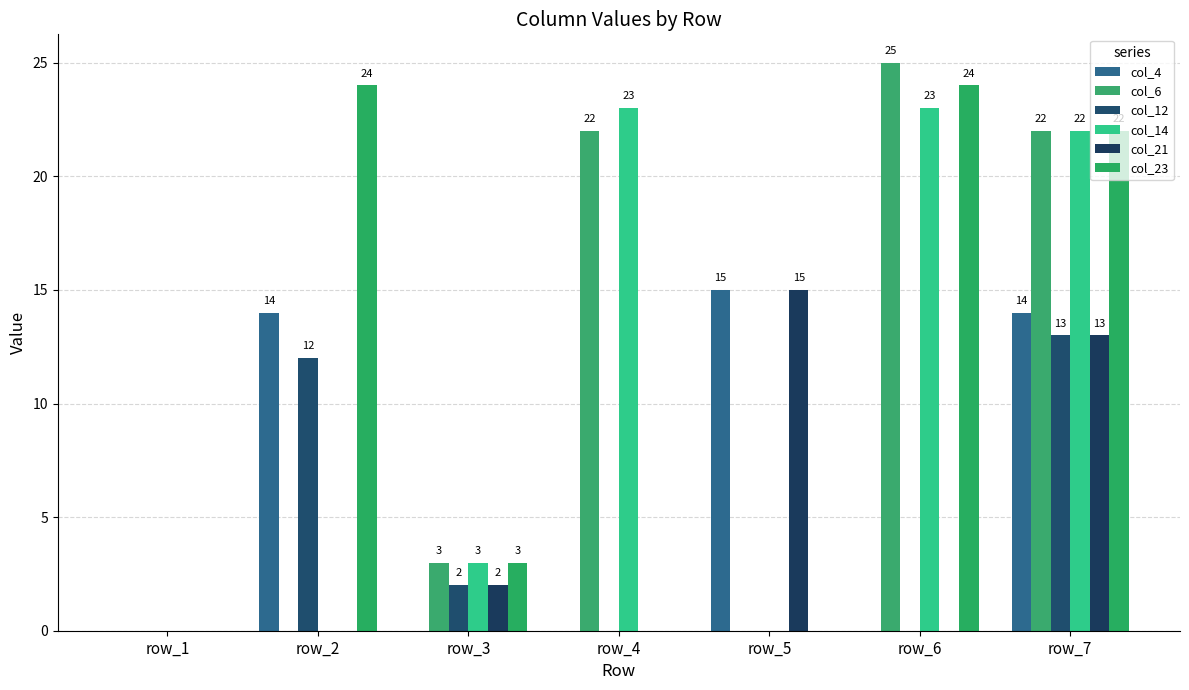

Which category has the lowest value across all series?

row_1